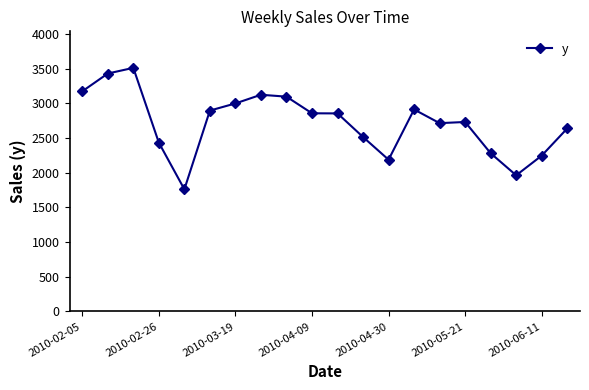

What is the greatest value displayed?

3511.4